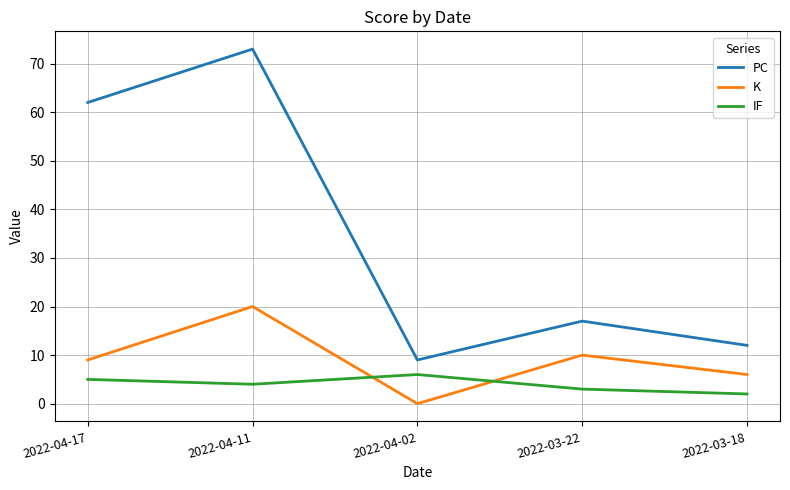

Where is the first local maximum for K?

2022-04-11